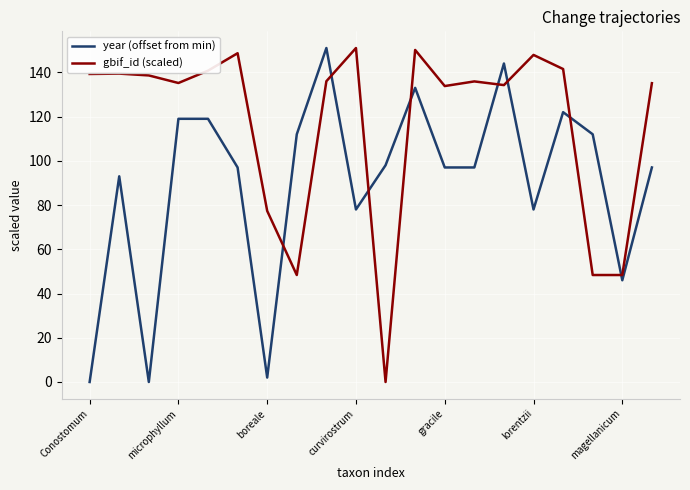

How many lines are shown in the chart?

2